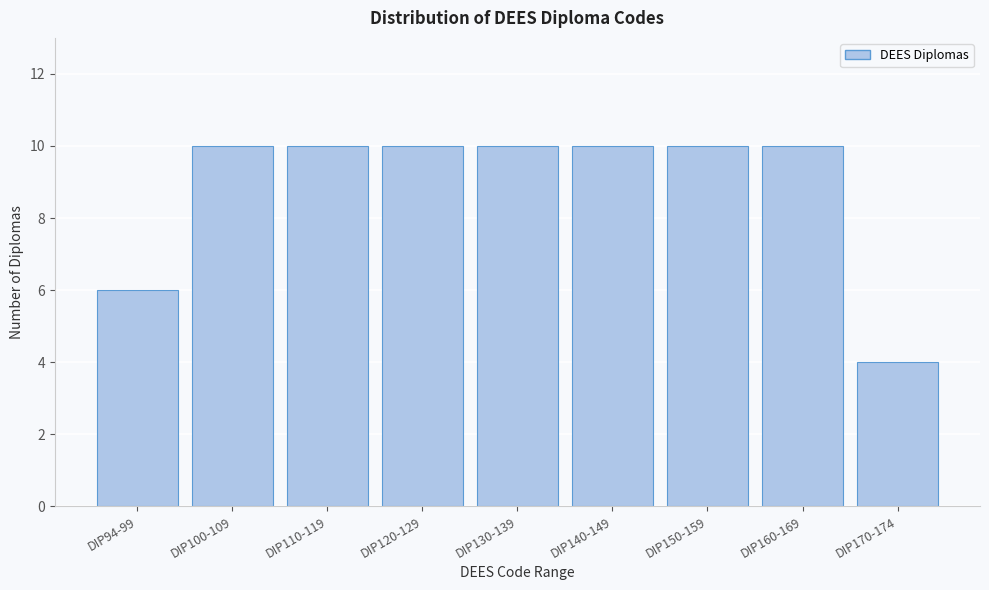

Reading left to right, transcribe all the data shown in this chart.

6	10	10	10	10	10	10	10	4